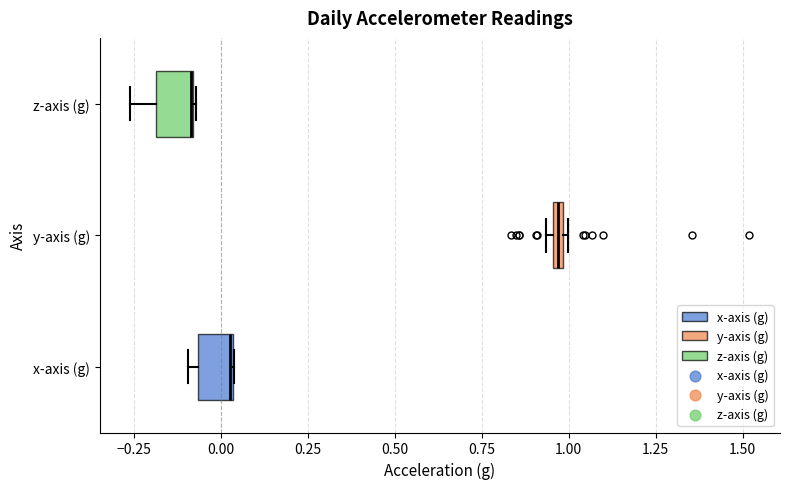

Where is the left edge of the box for x-axis (g) on the x-axis? The values are not printed on the chart, so give them approximately, as read against the axis.

-0.05